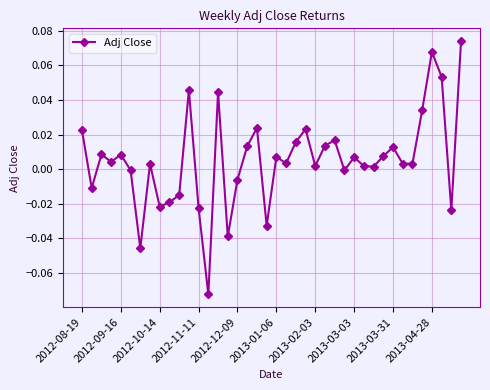

How many points are lower than both their immediate neighbors (excluding endpoints)?

13